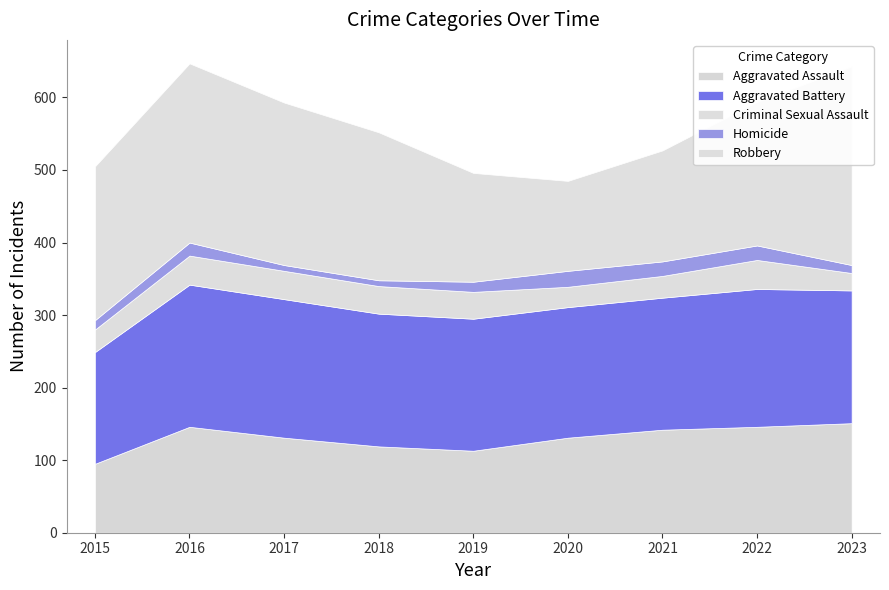

What is the difference between the Criminal Sexual Assault values at 2019 and 2020?

9